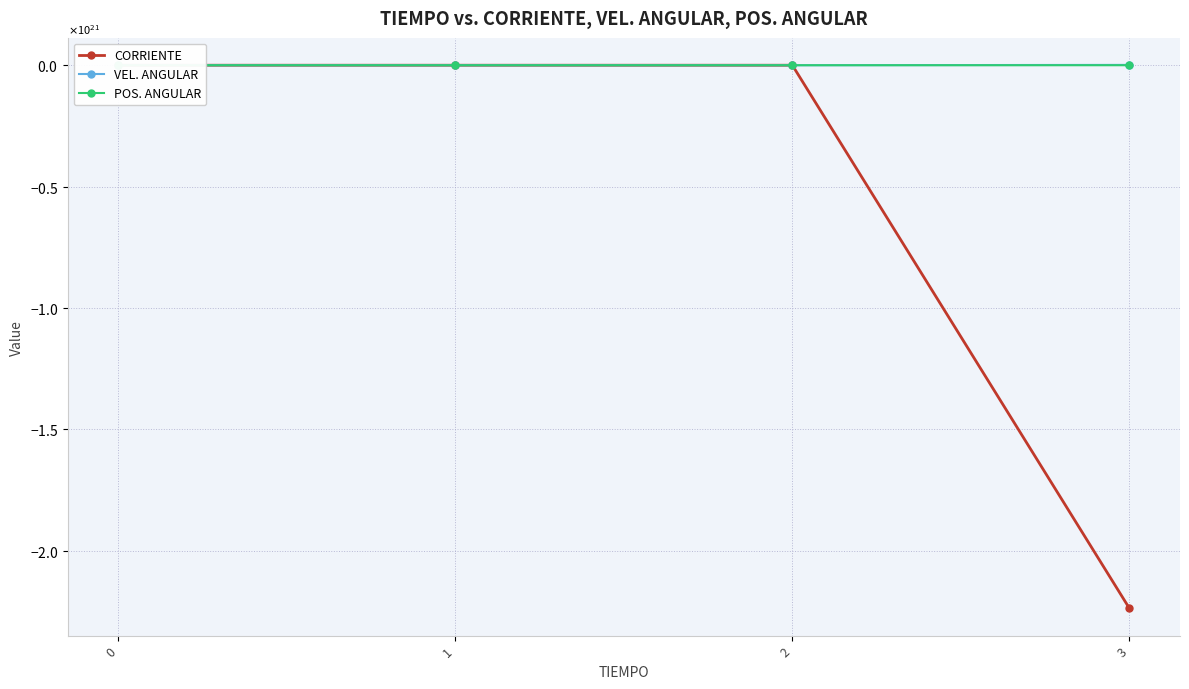

True or false: CORRIENTE and POS. ANGULAR intersect in this chart.

False